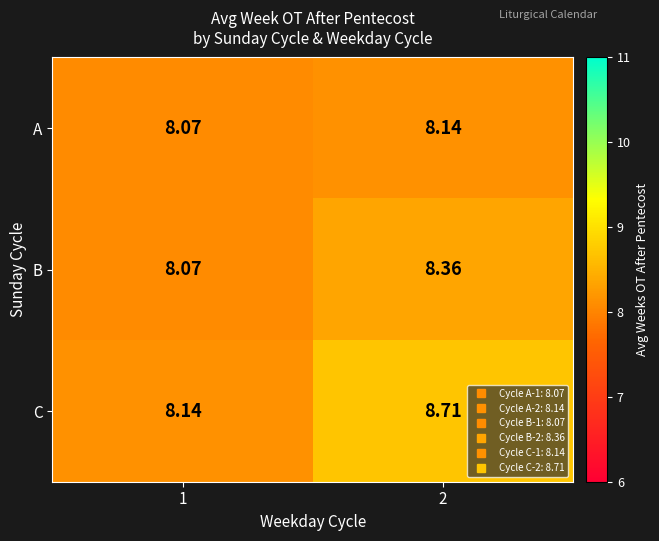

Which series changed the most between 1 and 2?

C